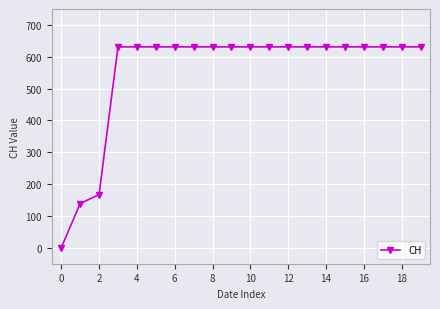

Does the chart display data point markers on the line(s)?

Yes